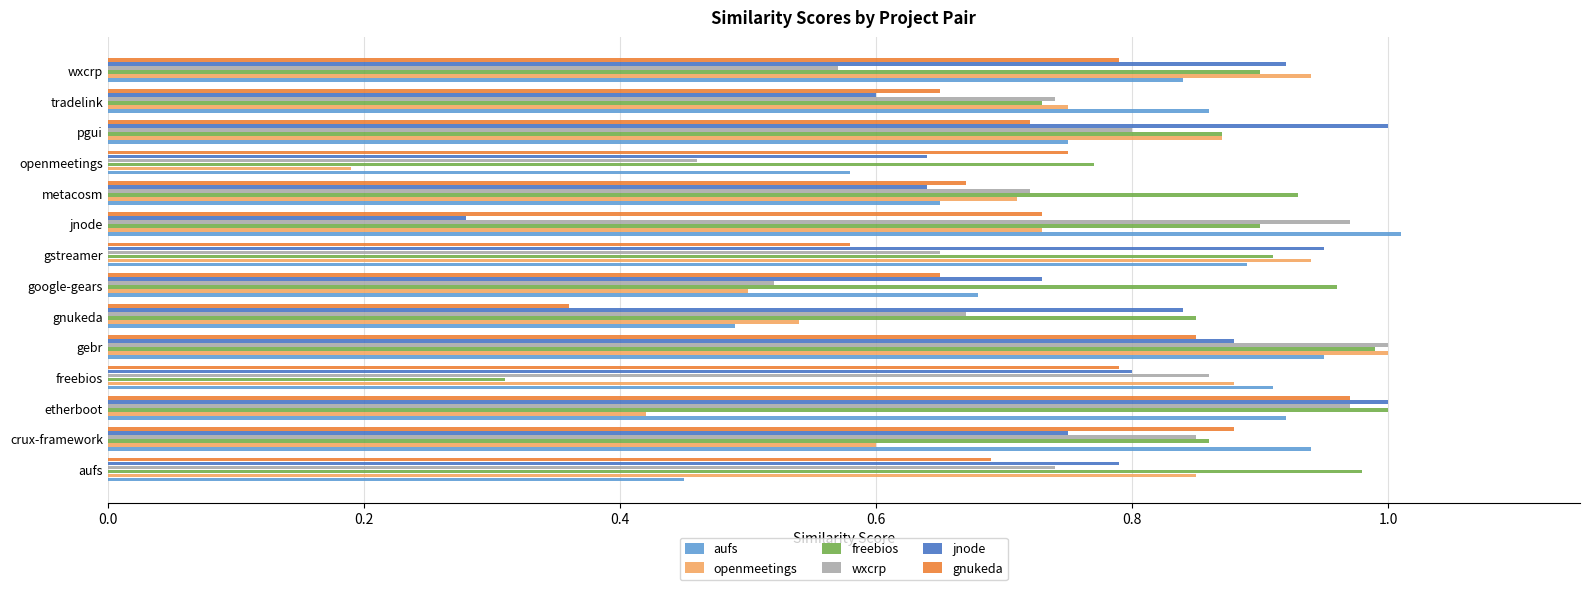

True or false: openmeetings has a value of 0.7 at jnode.

True